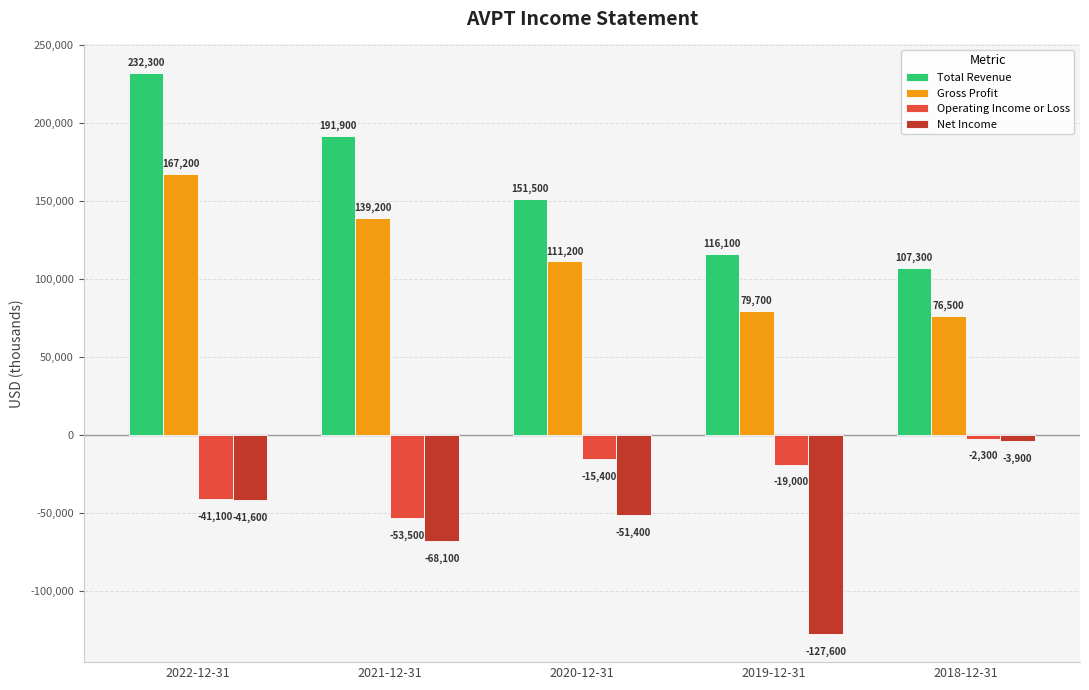

At how many categories does at least one series exceed 154230?

2